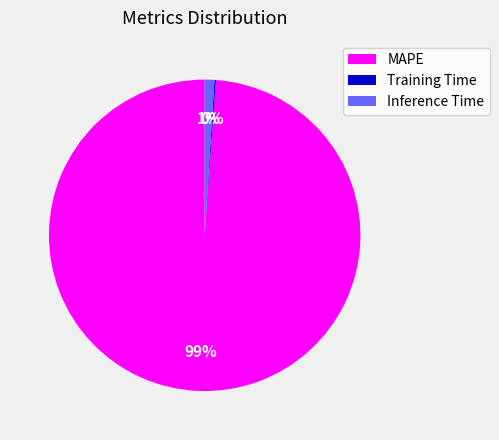

To the nearest percent, what is the difference between the largest and smallest slice percentages?

99%